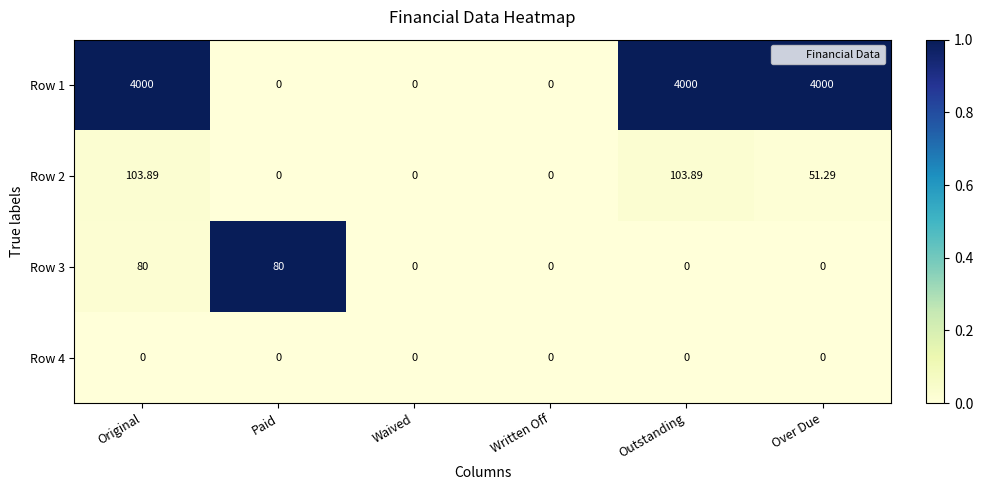

Is the value of Row 2 at Over Due greater than the value of Row 3 at Over Due?

Yes